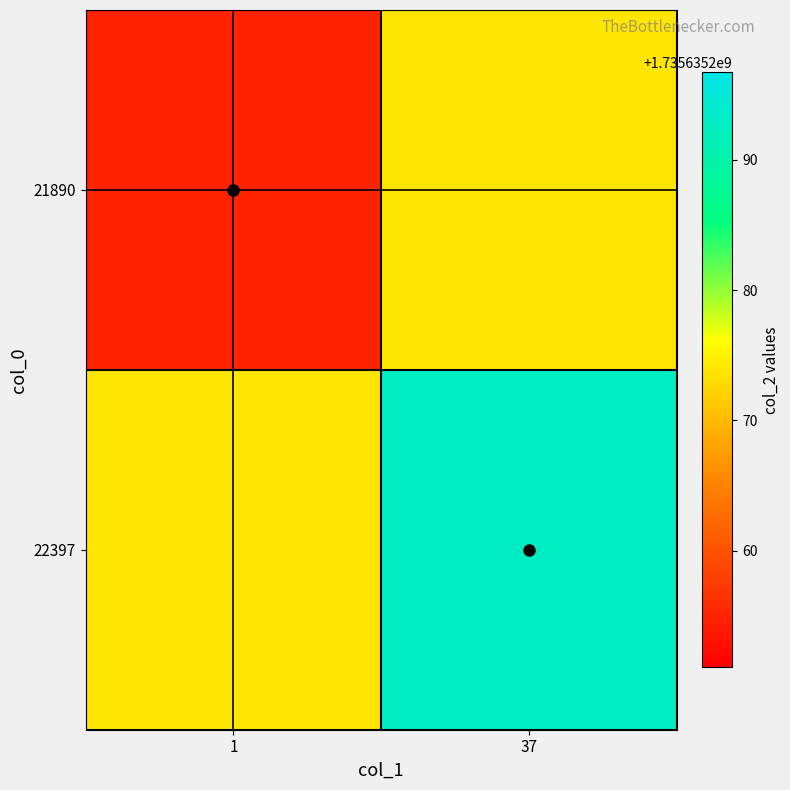

How many data points in 21890 are above 1735635273?

1